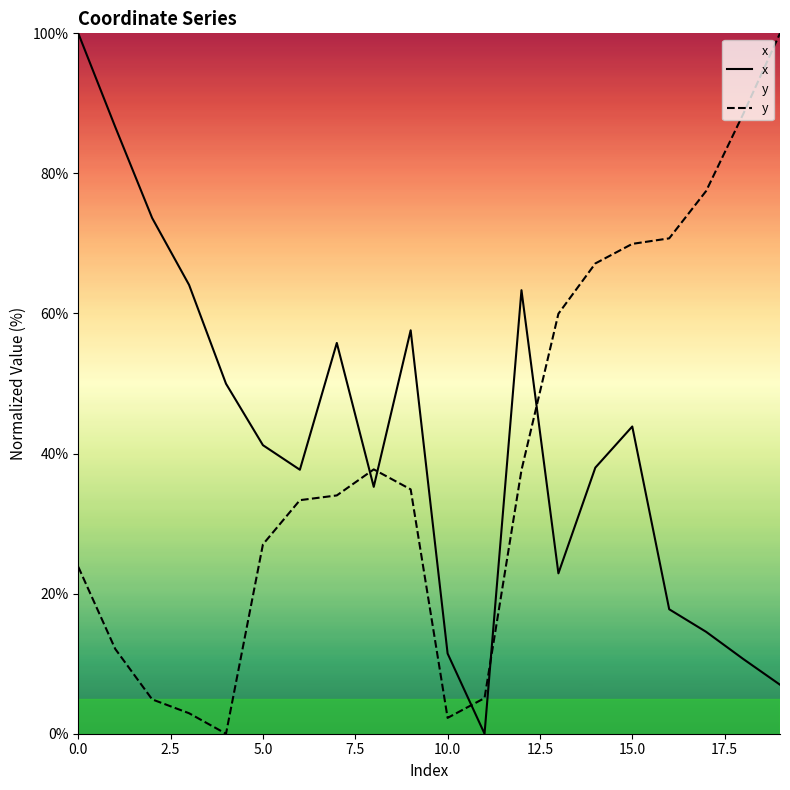

What is the difference between the maximum and minimum values in the x series?

100.0